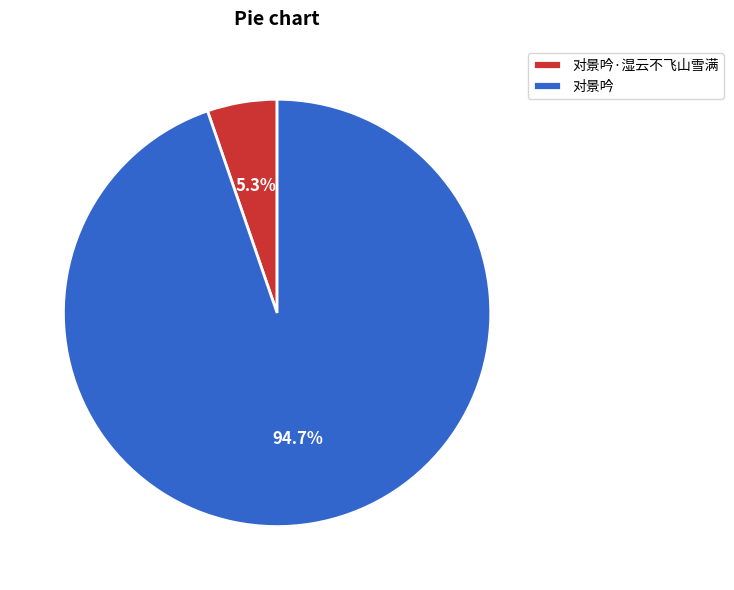

The 对景吟·湿云不飞山雪满 slice represents 5% of the pie. True or false?

True